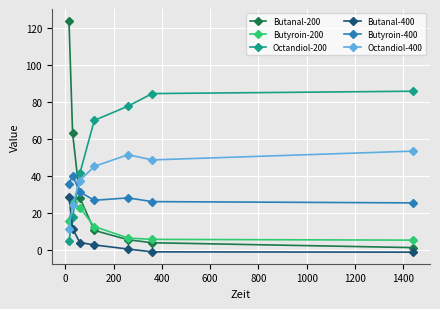

How many lines are shown in the chart?

6